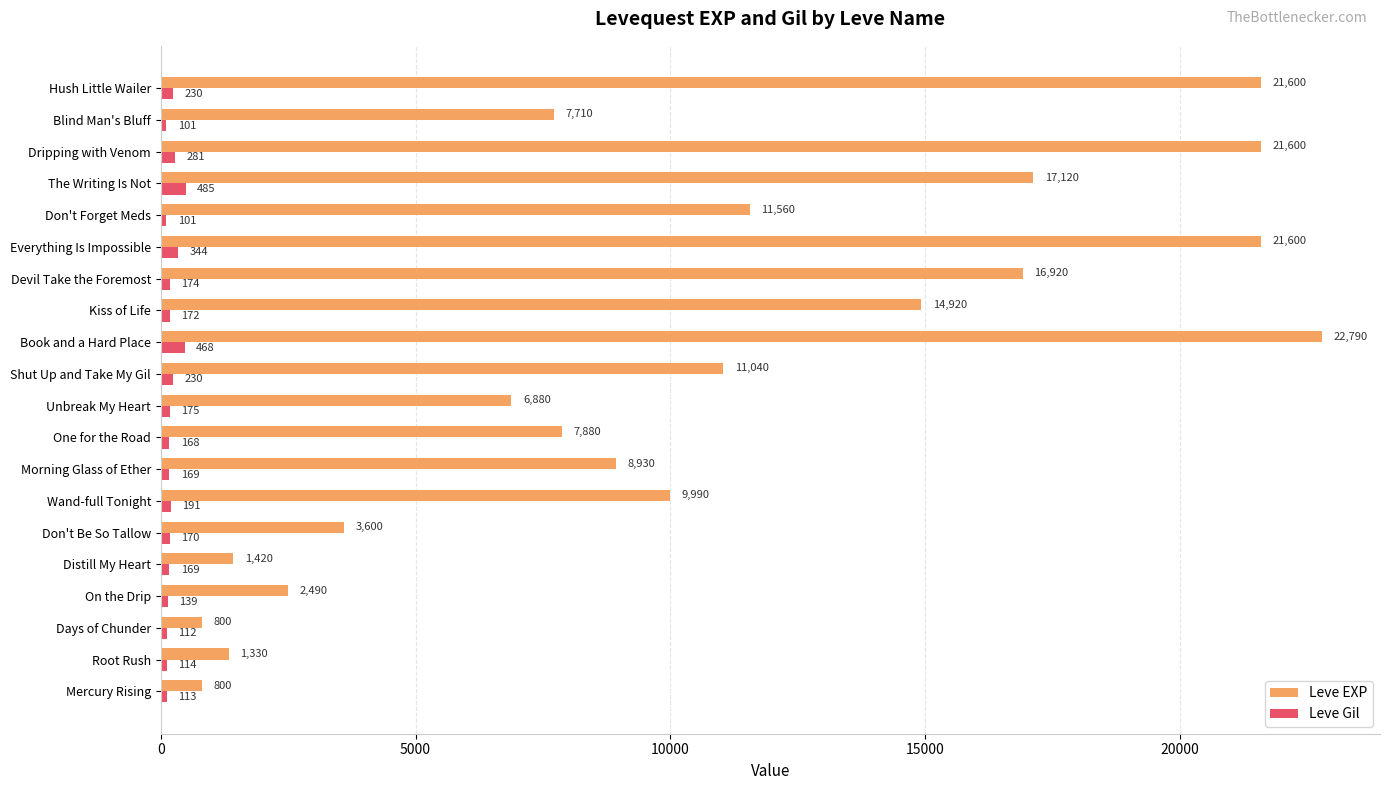

At which category does the chart reach its peak across all series?

Book and a Hard Place